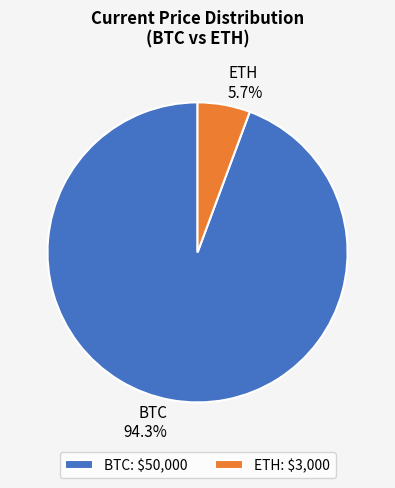

Rank the categories by value from highest to lowest.

BTC, ETH